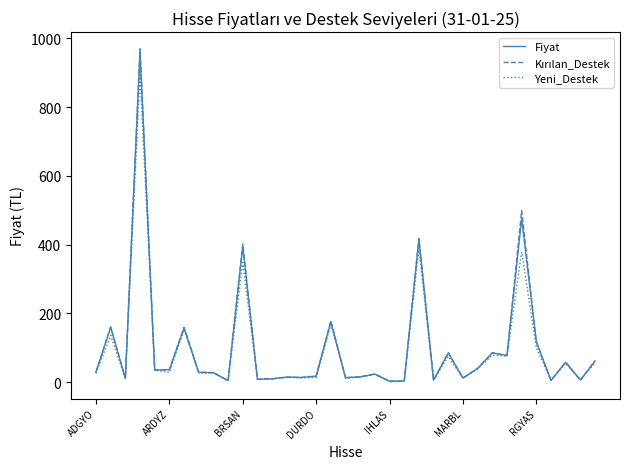

What is the maximum value shown in the chart?

969.5